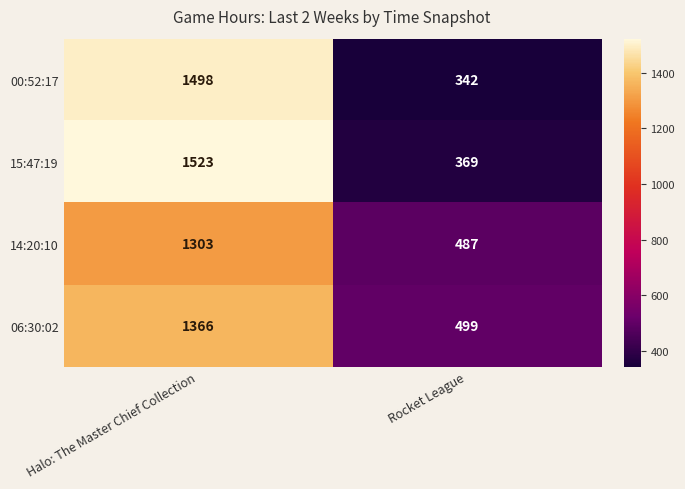

At which category is the sum across all series the highest?

Halo: The Master Chief Collection